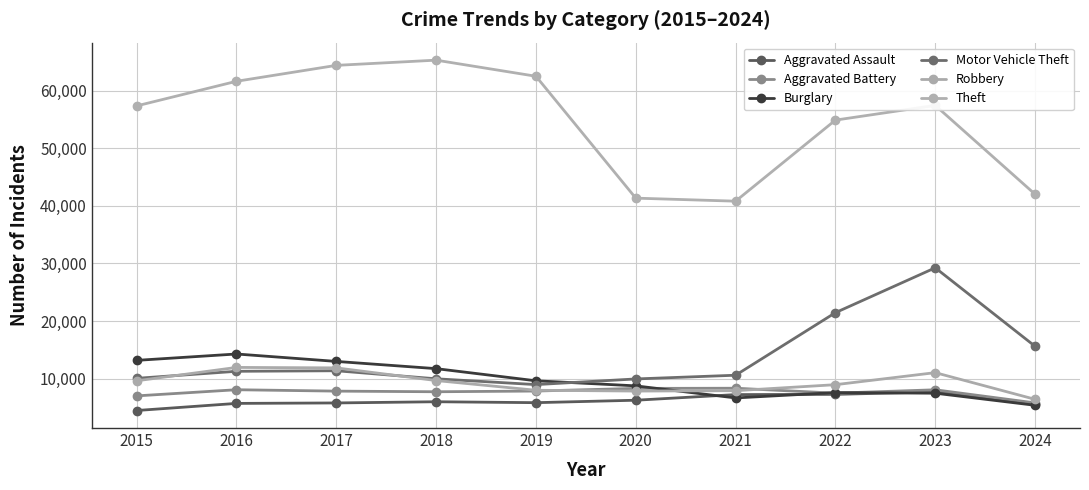

The Aggravated Battery series shows 8077 at 2023. True or false?

True